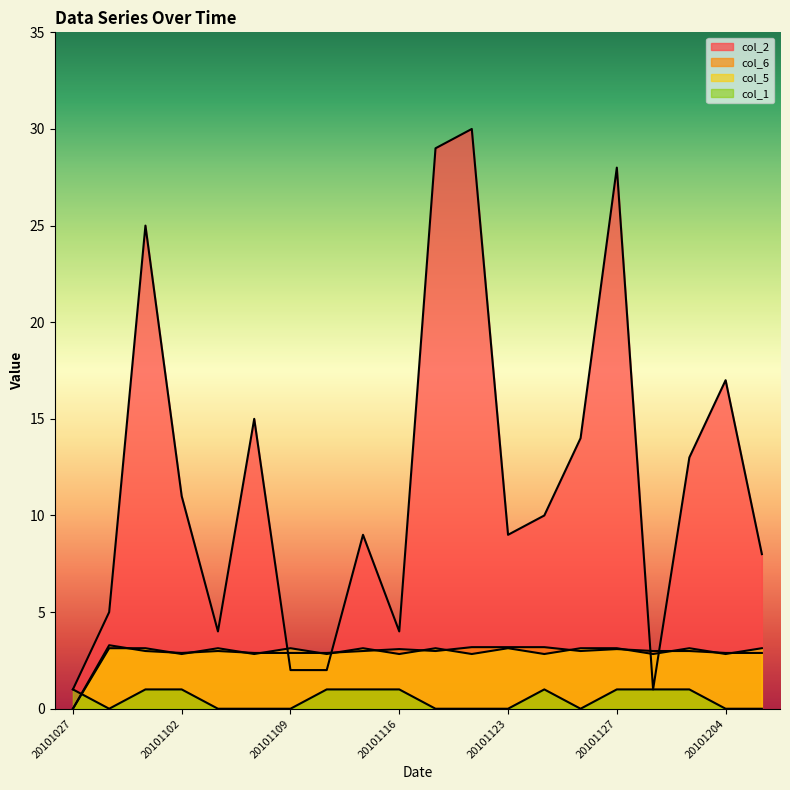

True or false: col_1 has a value of 1.0 at 20101124.

True